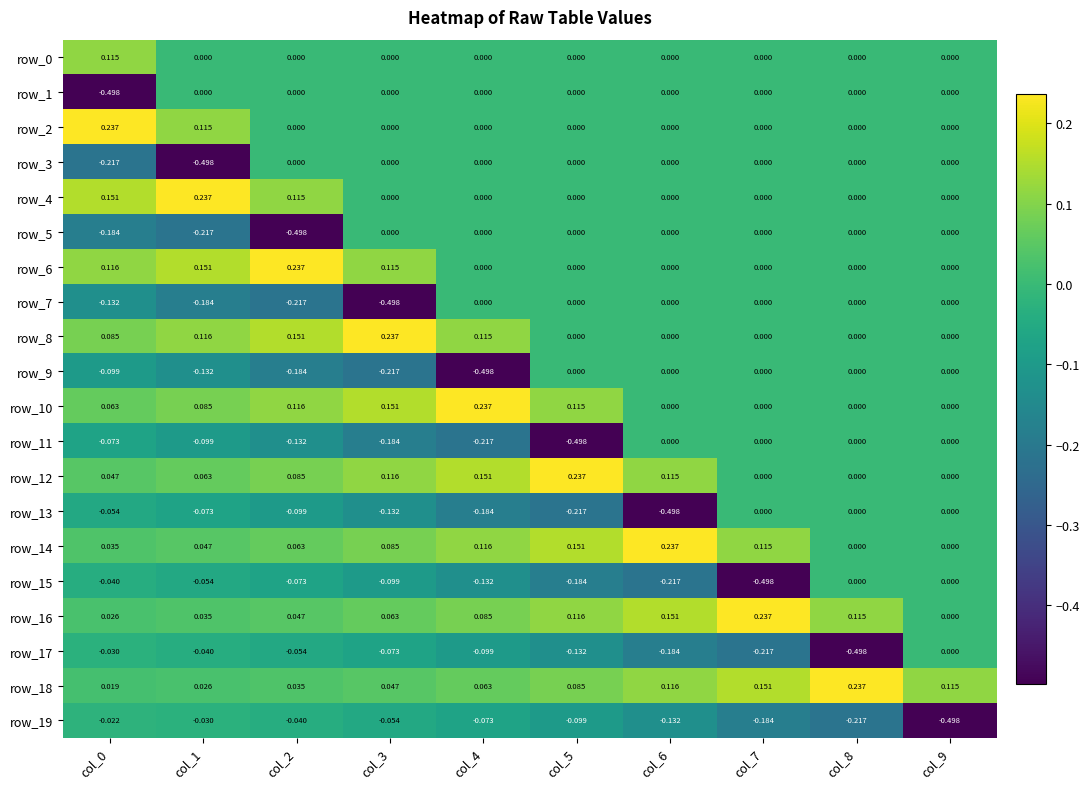

Is the value of row_18 at col_3 greater than the value of row_1 at col_8?

Yes